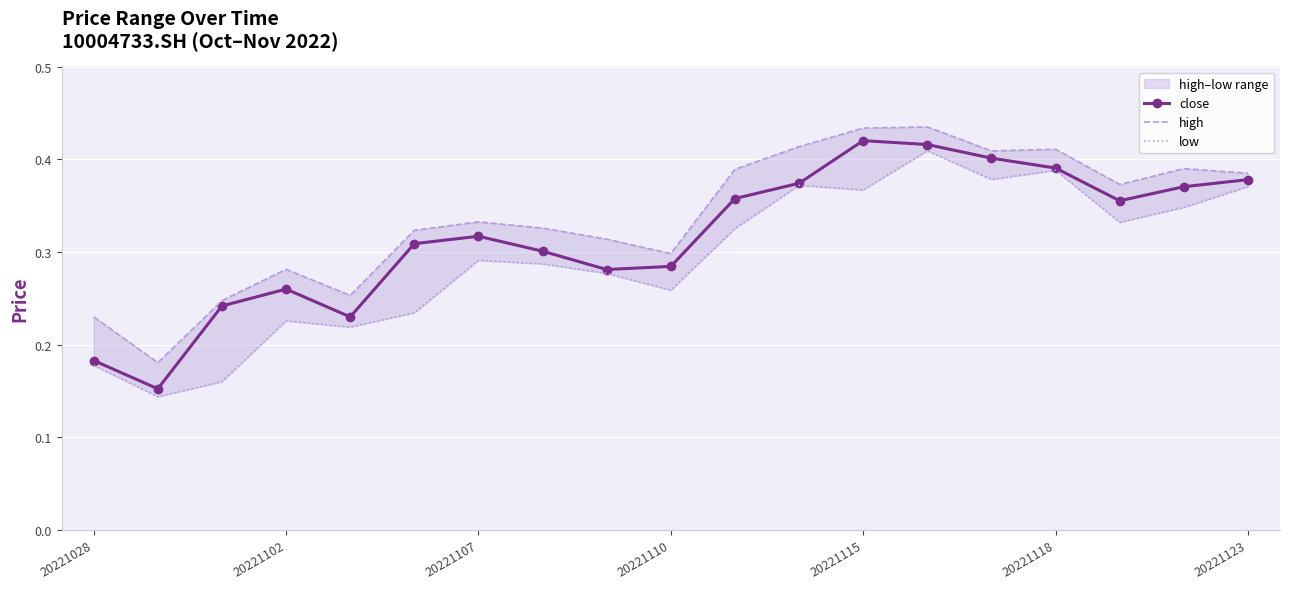

Is it true that close equals 0.3 at 20221028?

False